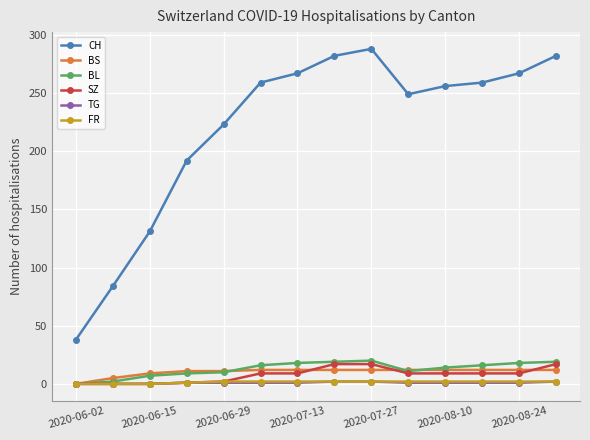

Does the chart display data point markers on the line(s)?

Yes